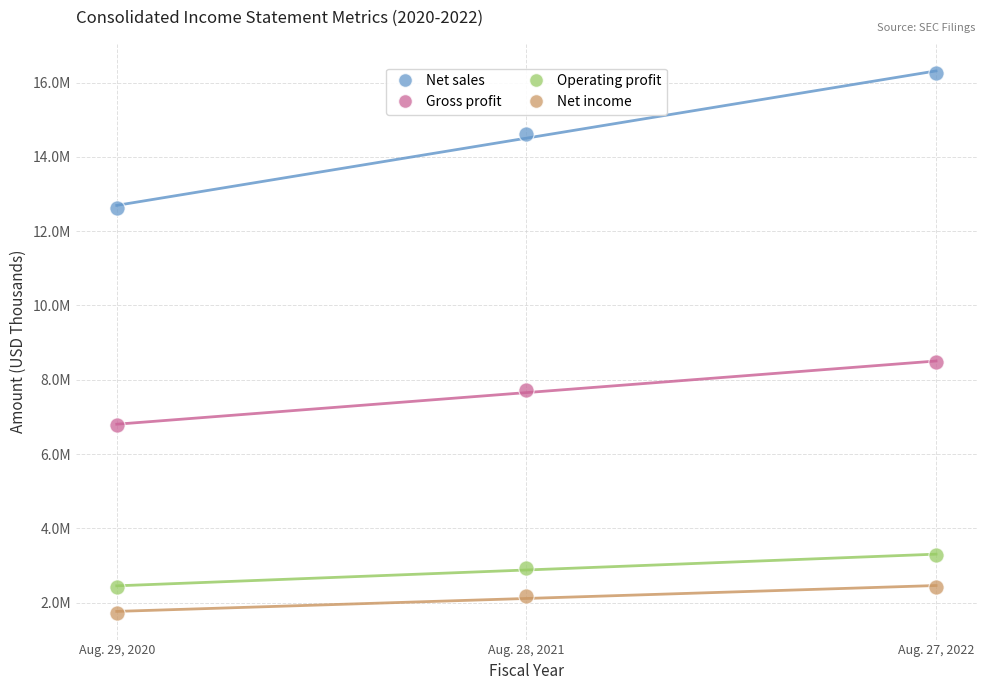

What are all the series names shown in the legend?

Net sales, Gross profit, Operating profit, Net income